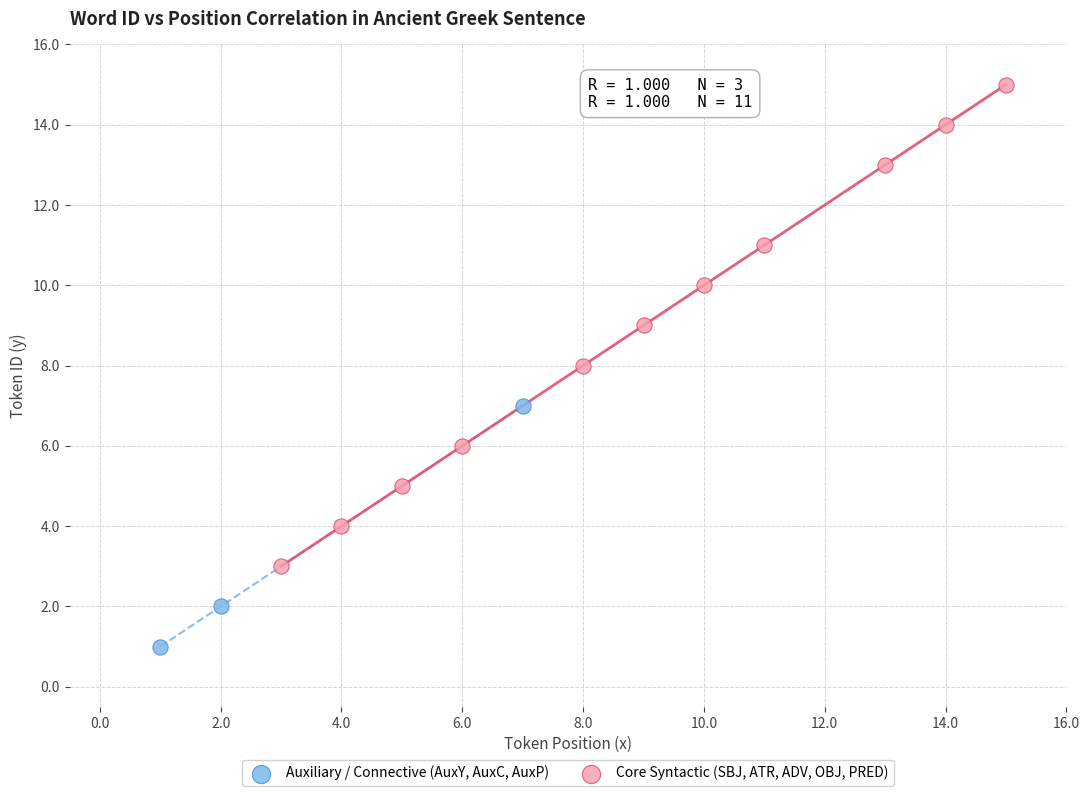

Which series contains the highest Y value?

Core Syntactic (SBJ, ATR, ADV, OBJ, PRED)